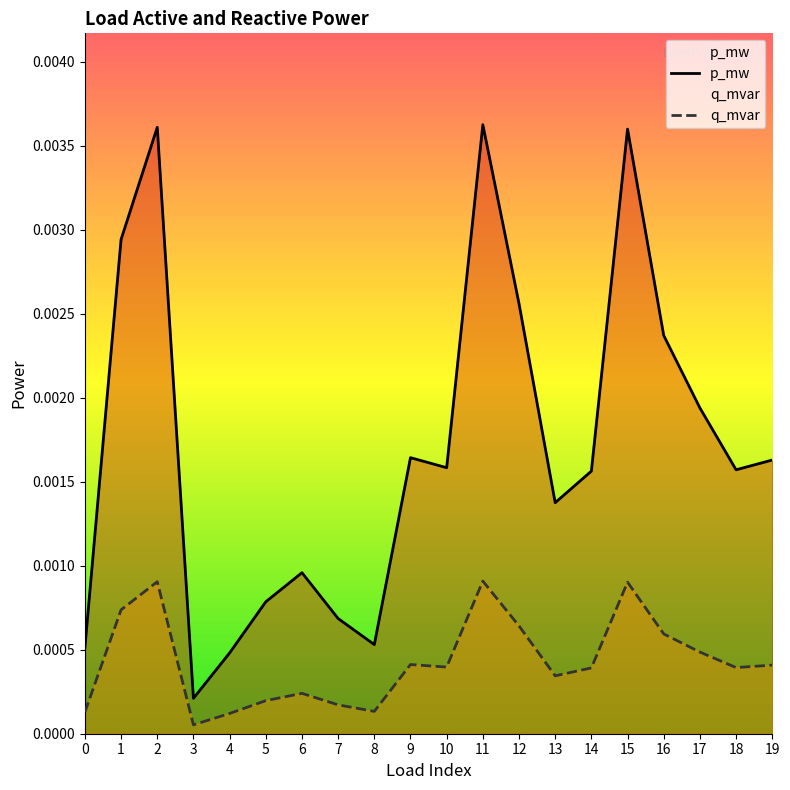

True or false: p_mw has a value of 0.0 at 14.

False